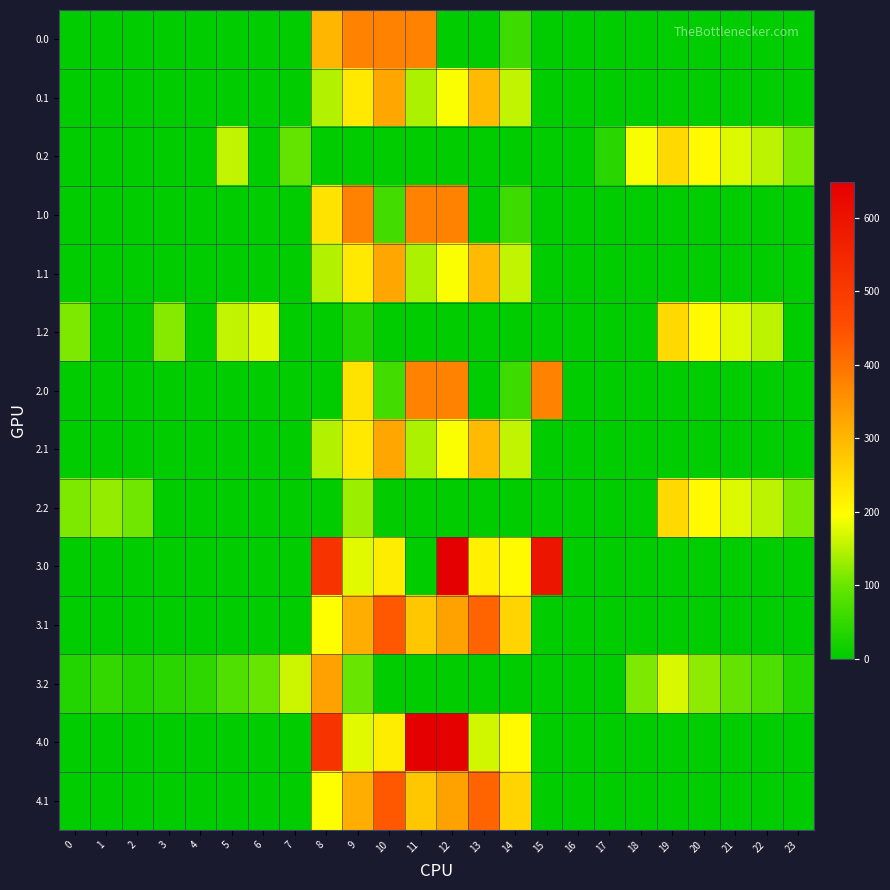

Reading left to right, transcribe all the data shown in this chart.

0.0: 0=0.0	1=0.0	2=0.0	3=0.0	4=0.0	5=0.0	6=0.0	7=0.0	8=300.2	9=374.0	10=374.0	11=374.0	12=0.0	13=0.0	14=58.7	15=0.0	16=0.0	17=0.0	18=0.0	19=0.0	20=0.0	21=0.0	22=0.0	23=0.0
0.1: 0=0.0	1=0.0	2=0.0	3=0.0	4=0.0	5=0.0	6=0.0	7=0.0	8=145.9	9=226.5	10=321.7	11=142.5	12=191.7	13=293.7	14=155.6	15=0.0	16=0.0	17=0.0	18=0.0	19=0.0	20=0.0	21=0.0	22=0.0	23=0.0
0.2: 0=0.0	1=0.0	2=0.0	3=0.0	4=0.0	5=155.1	6=0.0	7=95.2	8=0.0	9=0.0	10=0.0	11=0.0	12=0.0	13=0.0	14=0.0	15=0.0	16=0.0	17=40.8	18=190.8	19=249.1	20=200.8	21=173.6	22=152.6	23=112.5
1.0: 0=0.0	1=0.0	2=0.0	3=0.0	4=0.0	5=0.0	6=0.0	7=0.0	8=235.5	9=374.0	10=64.7	11=374.0	12=374.0	13=0.0	14=58.7	15=0.0	16=0.0	17=0.0	18=0.0	19=0.0	20=0.0	21=0.0	22=0.0	23=0.0
1.1: 0=0.0	1=0.0	2=0.0	3=0.0	4=0.0	5=0.0	6=0.0	7=0.0	8=145.9	9=226.5	10=321.7	11=142.5	12=191.7	13=293.7	14=155.6	15=0.0	16=0.0	17=0.0	18=0.0	19=0.0	20=0.0	21=0.0	22=0.0	23=0.0
1.2: 0=112.9	1=0.0	2=0.0	3=119.0	4=0.0	5=155.1	6=172.9	7=0.0	8=0.0	9=34.6	10=0.0	11=0.0	12=0.0	13=0.0	14=0.0	15=0.0	16=0.0	17=0.0	18=0.0	19=249.1	20=200.8	21=173.6	22=152.6	23=0.0
2.0: 0=0.0	1=0.0	2=0.0	3=0.0	4=0.0	5=0.0	6=0.0	7=0.0	8=0.0	9=235.5	10=64.7	11=374.0	12=374.0	13=0.0	14=58.7	15=374.0	16=0.0	17=0.0	18=0.0	19=0.0	20=0.0	21=0.0	22=0.0	23=0.0
2.1: 0=0.0	1=0.0	2=0.0	3=0.0	4=0.0	5=0.0	6=0.0	7=0.0	8=145.9	9=226.5	10=321.7	11=142.5	12=191.7	13=293.7	14=155.6	15=0.0	16=0.0	17=0.0	18=0.0	19=0.0	20=0.0	21=0.0	22=0.0	23=0.0
2.2: 0=112.9	1=127.3	2=105.1	3=0.0	4=0.0	5=0.0	6=0.0	7=0.0	8=0.0	9=132.8	10=3.8	11=0.0	12=0.0	13=0.0	14=0.0	15=0.0	16=0.0	17=0.0	18=0.0	19=249.1	20=200.8	21=173.6	22=152.6	23=112.5
3.0: 0=0.0	1=0.0	2=0.0	3=0.0	4=0.0	5=0.0	6=0.0	7=0.0	8=513.7	9=177.4	10=220.1	11=0.0	12=649.0	13=215.6	14=200.3	15=593.7	16=0.0	17=0.0	18=0.0	19=0.0	20=0.0	21=0.0	22=0.0	23=0.0
3.1: 0=0.0	1=0.0	2=0.0	3=0.0	4=0.0	5=0.0	6=0.0	7=0.0	8=195.7	9=311.6	10=436.2	11=276.1	12=328.7	13=419.0	14=256.2	15=0.0	16=0.0	17=0.0	18=0.0	19=0.0	20=0.0	21=0.0	22=0.0	23=0.0
3.2: 0=33.9	1=48.3	2=35.5	3=40.0	4=46.6	5=76.6	6=97.8	7=163.2	8=330.0	9=100.0	10=0.0	11=0.0	12=0.0	13=0.0	14=0.0	15=0.0	16=0.0	17=0.0	18=113.6	19=170.1	20=121.8	21=94.6	22=73.6	23=33.5
4.0: 0=0.0	1=0.0	2=0.0	3=0.0	4=0.0	5=0.0	6=0.0	7=0.0	8=513.7	9=177.4	10=220.1	11=649.0	12=644.4	13=164.8	14=200.3	15=0.0	16=0.0	17=0.0	18=0.0	19=0.0	20=0.0	21=0.0	22=0.0	23=0.0
4.1: 0=0.0	1=0.0	2=0.0	3=0.0	4=0.0	5=0.0	6=0.0	7=0.0	8=195.7	9=311.6	10=436.2	11=276.1	12=328.7	13=419.0	14=256.2	15=0.0	16=0.0	17=0.0	18=0.0	19=0.0	20=0.0	21=0.0	22=0.0	23=0.0